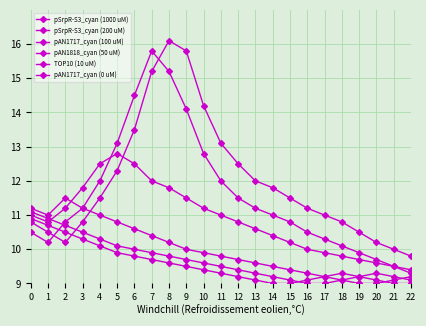

At which label is pAN1717_cyan (0 uM) closest to 10?

6